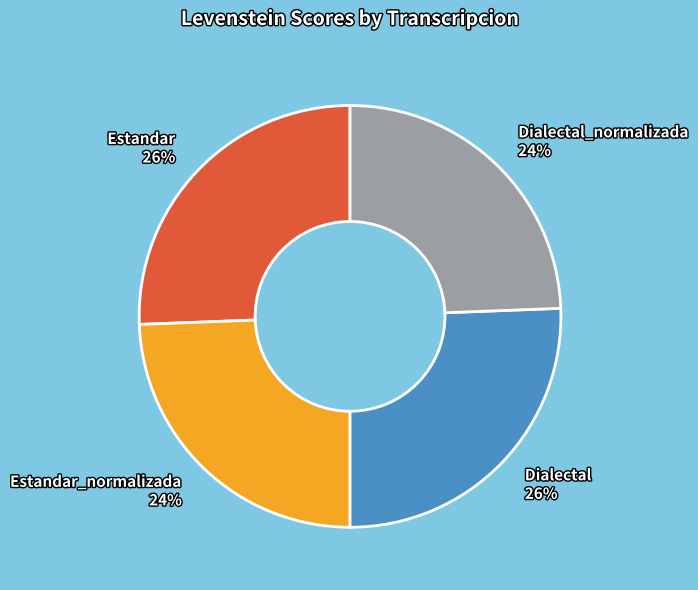

Count the number of slices in the pie.

4